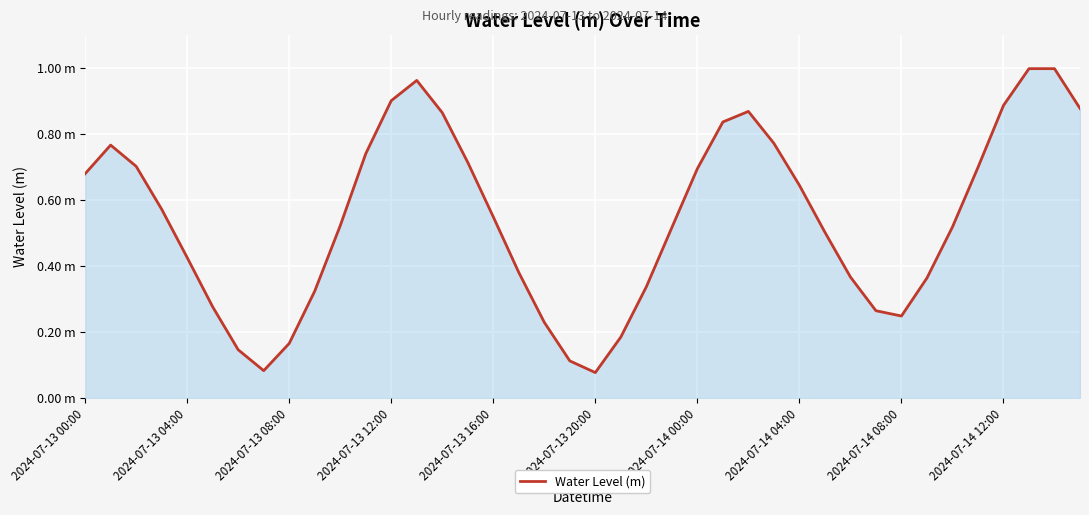

Does the chart have visible grid lines?

Yes